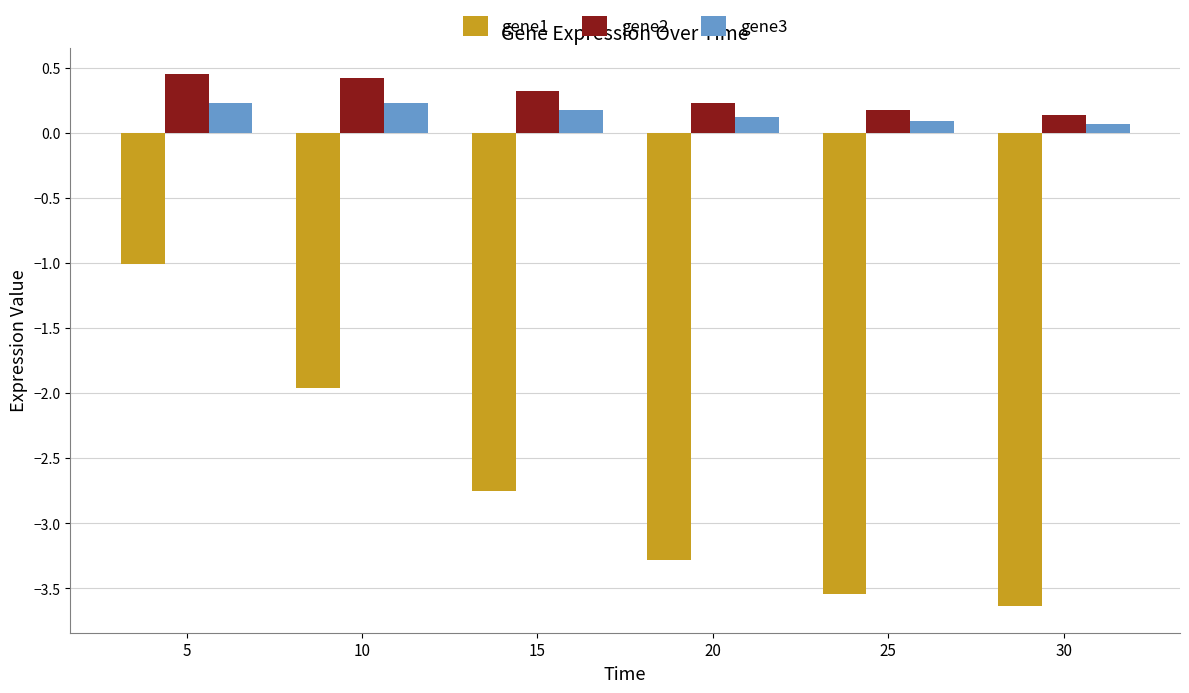

Does the chart contain stacked bars?

No